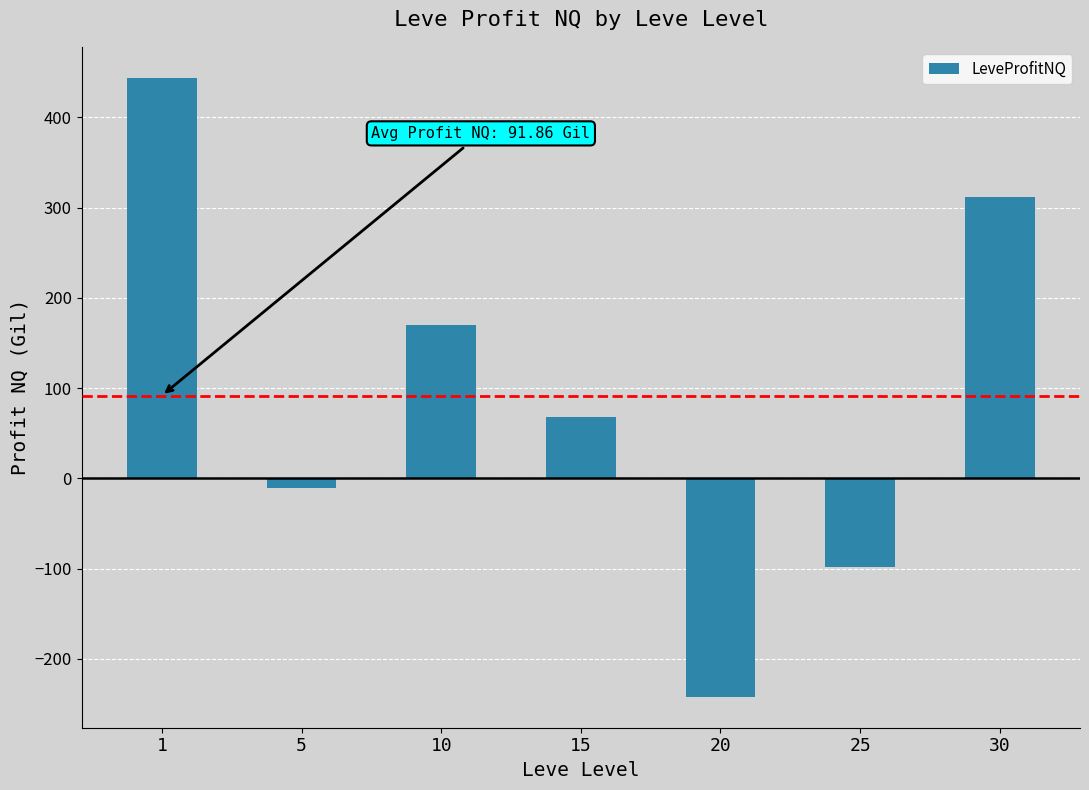

Reading right to left, extract all data points from this chart.

312	-98	-242	68	170	-11	444